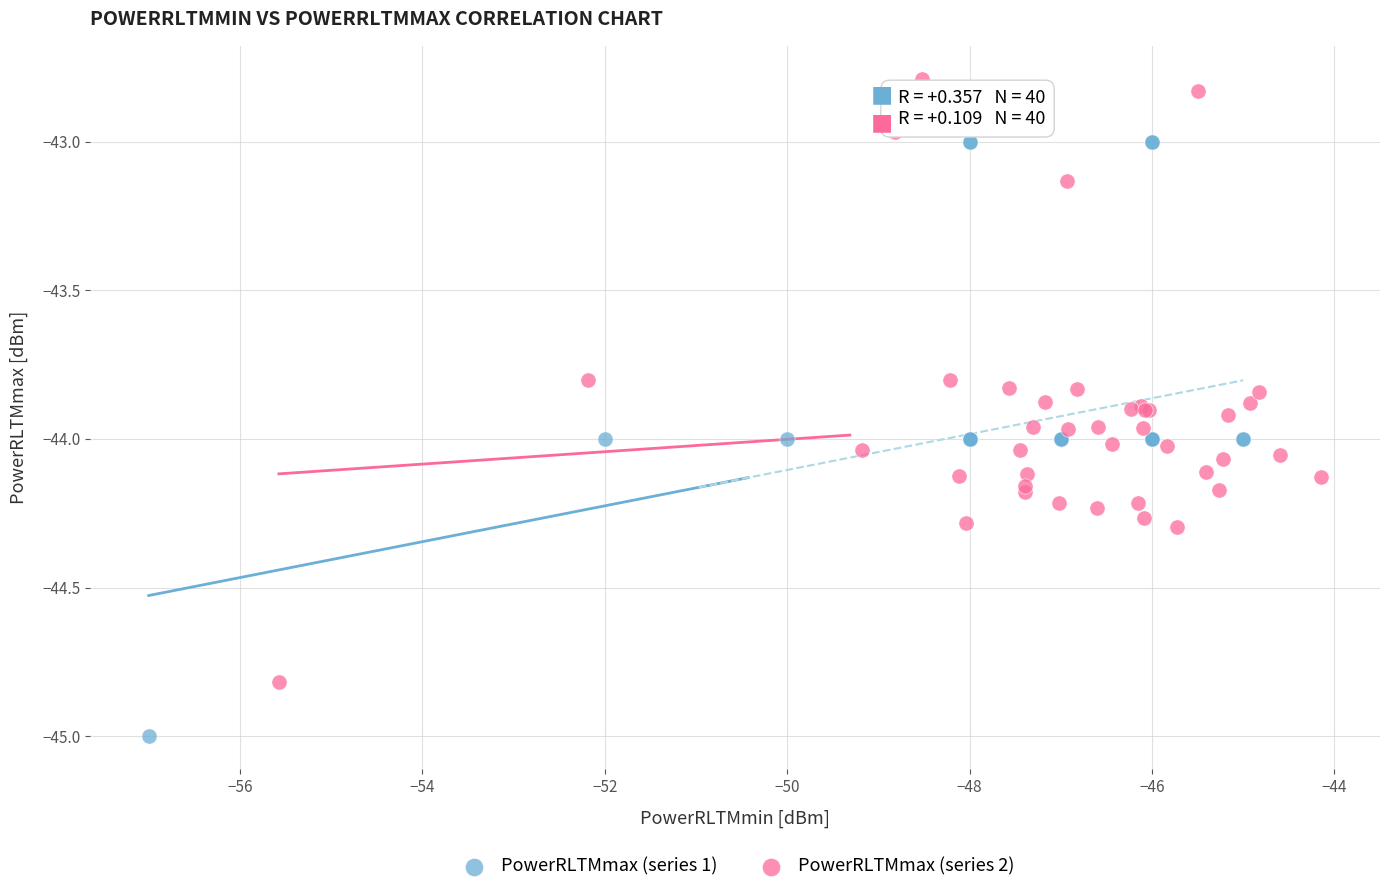

Which series has the largest Y range (max minus min)?

PowerRLTMmax (series 2)